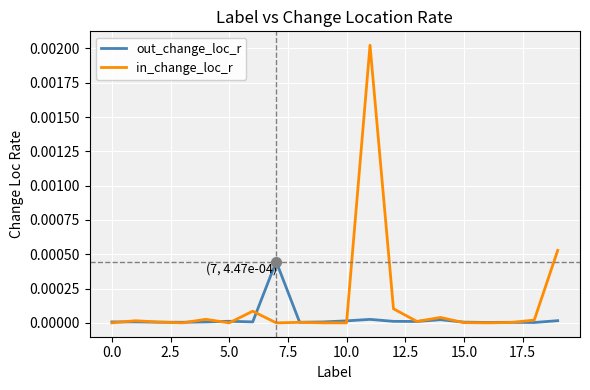

Which series has the largest total across all categories?

in_change_loc_r